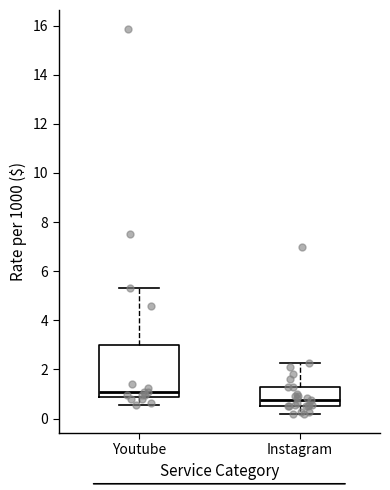

Reading left to right, read every box against the y-axis: the position of its median line, the range the box covers, and the ends of its whiskers. The values are not printed on the chart, so give them approximately, as read against the axis.

Youtube: median 1.2, box 0.8 to 3.0, whiskers 0.6 to 5.4
Instagram: median 0.8, box 0.6 to 1.4, whiskers 0.2 to 2.2